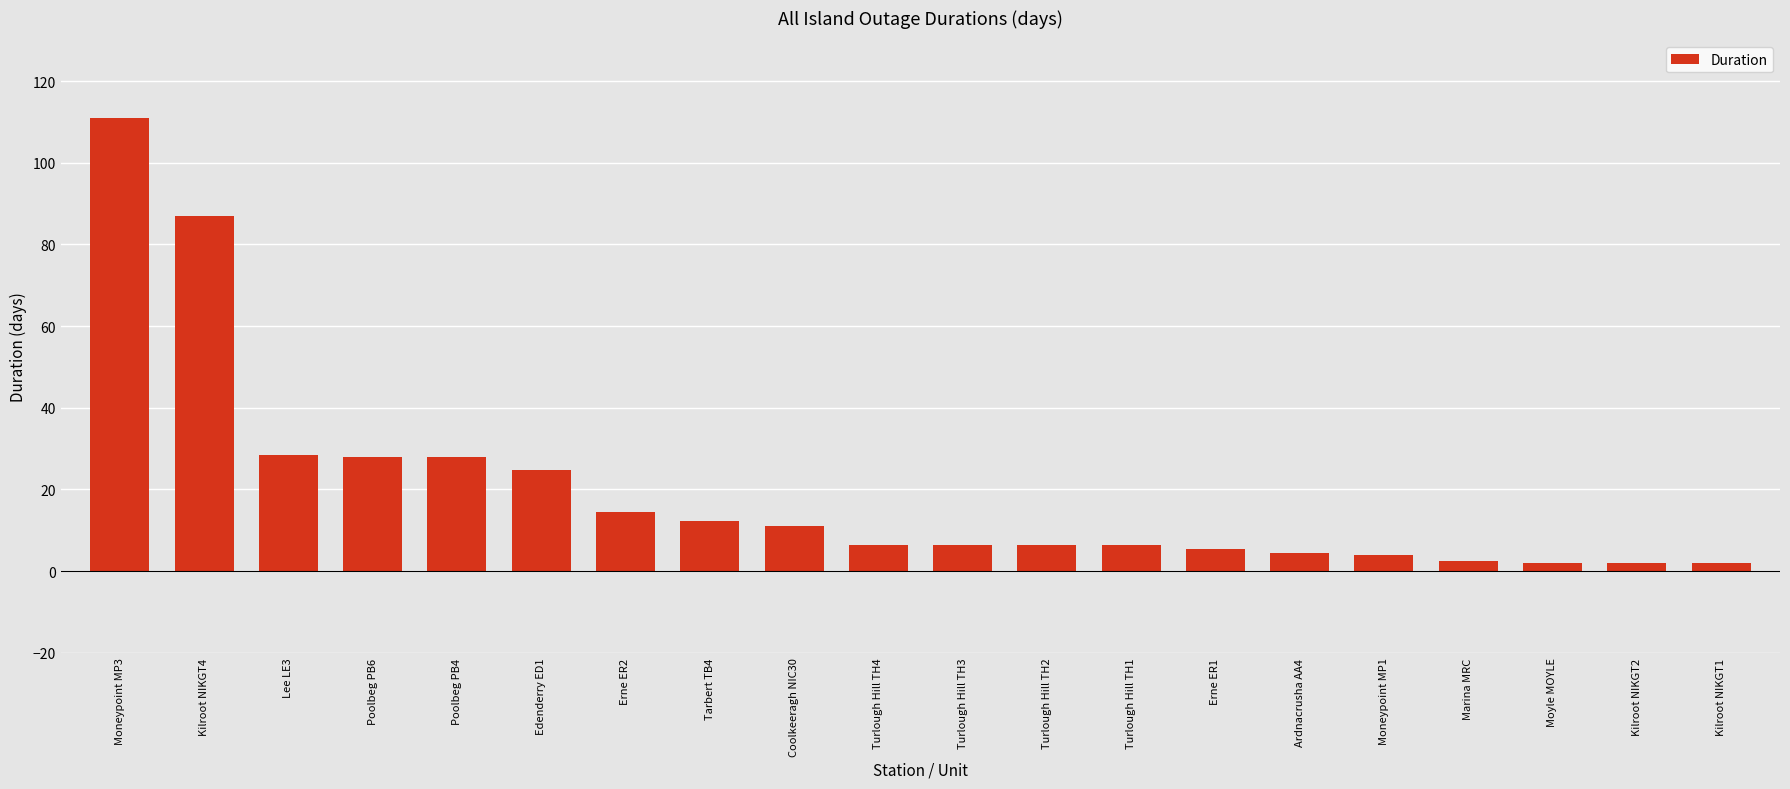

What is the greatest value displayed?

111.0